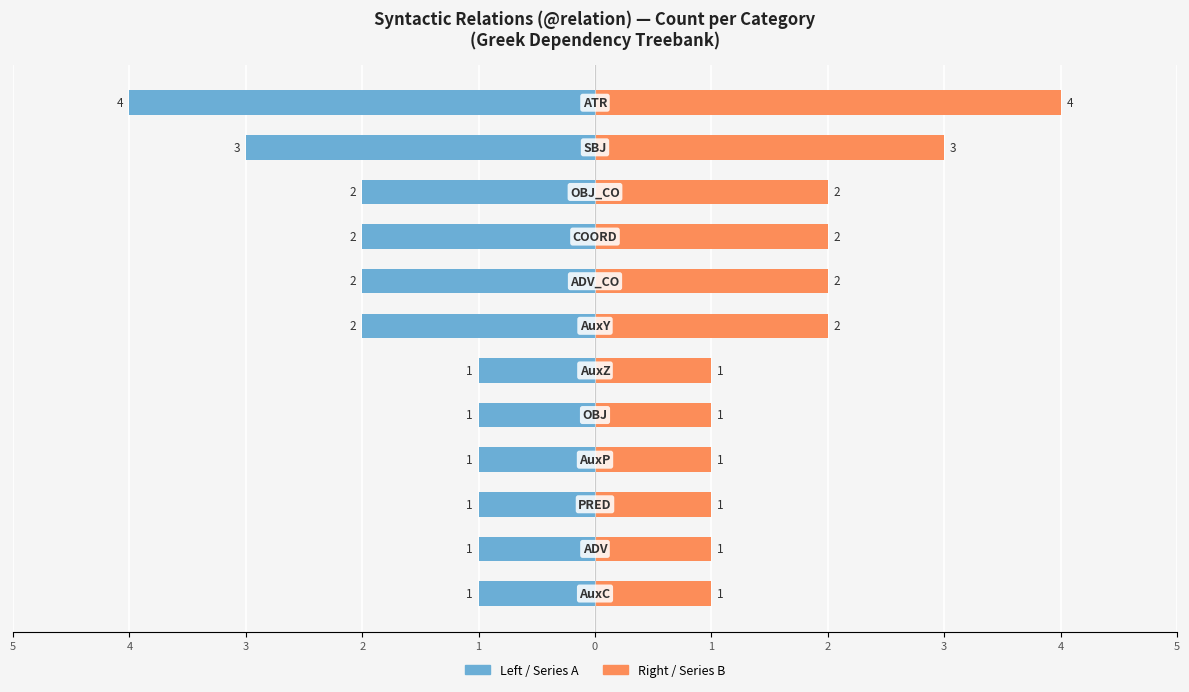

How many data points does each series have?

12